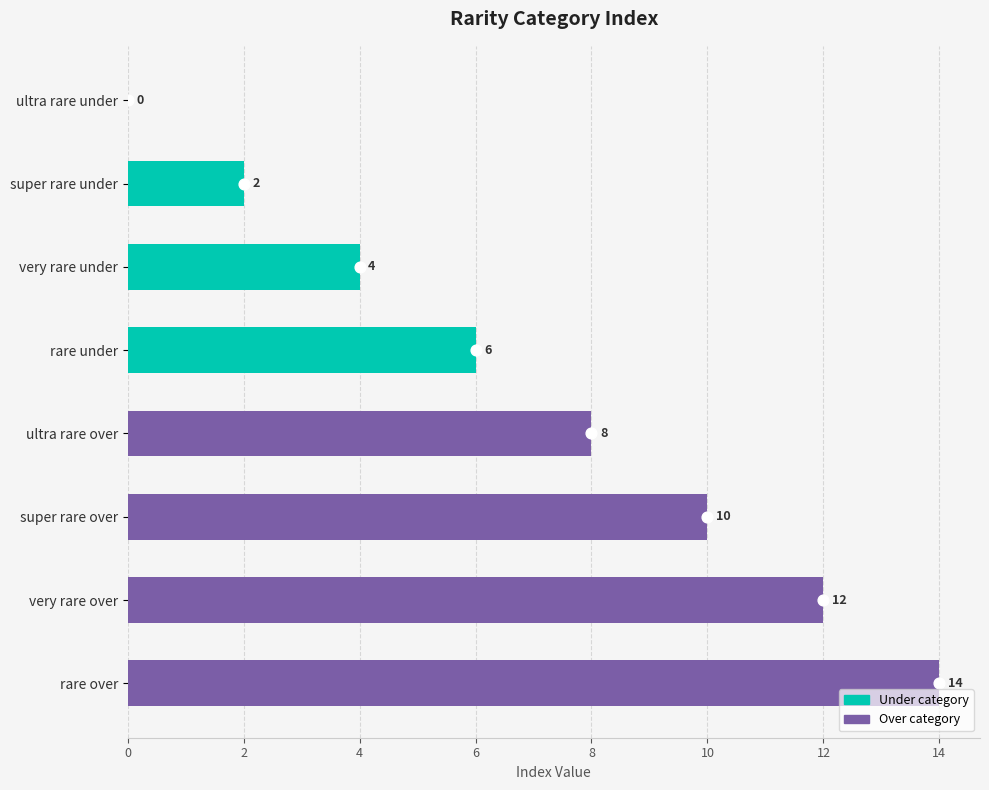

Which has a higher value, super rare over or very rare under?

super rare over